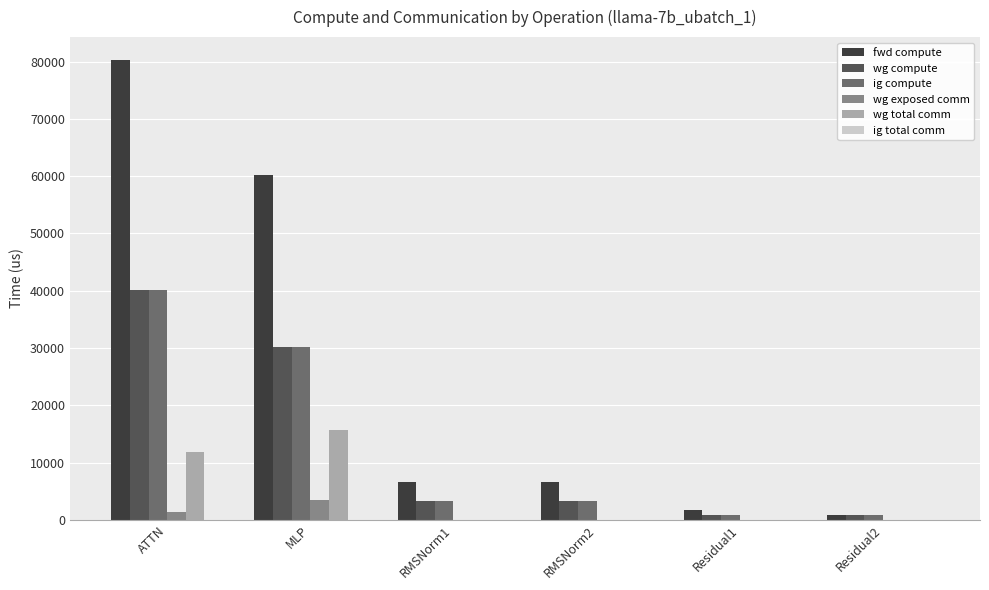

At which category is the sum across all series the highest?

ATTN